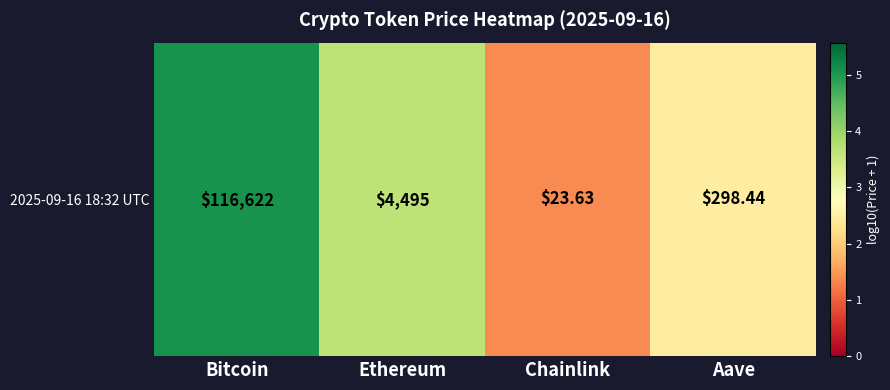

What is the sum of all values?

12.6